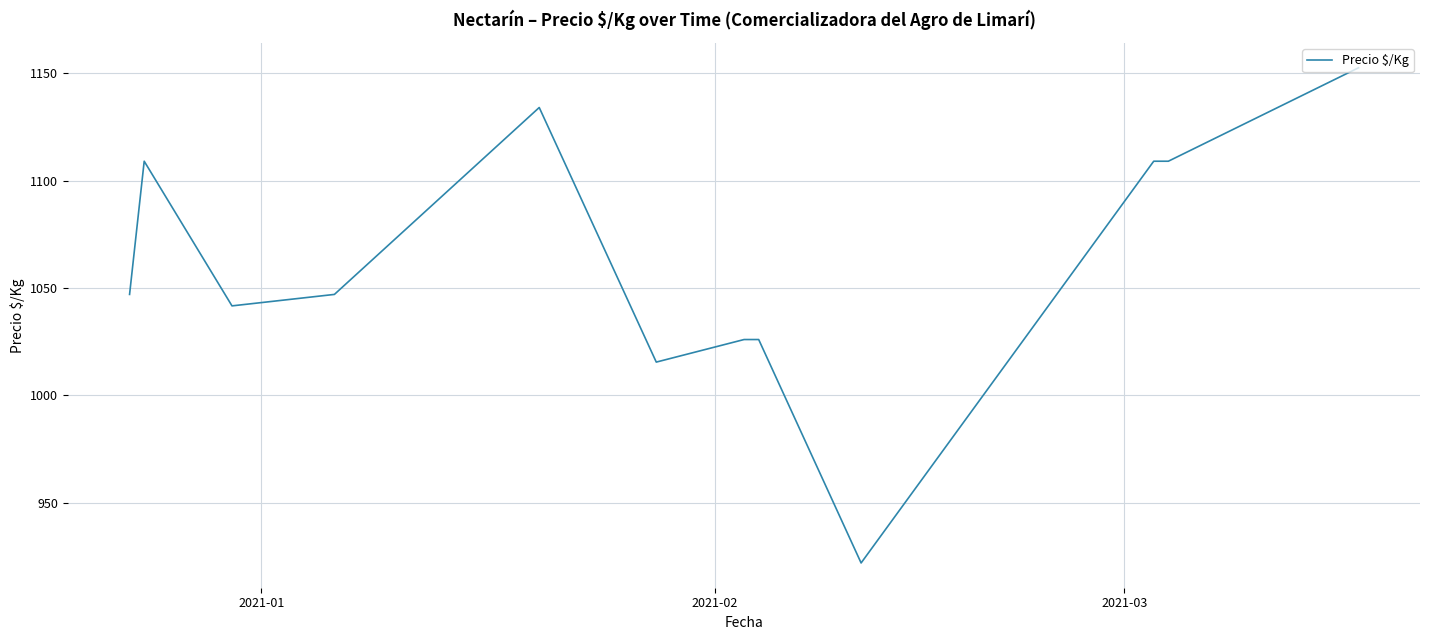

What is the minimum value shown in the chart?

922.0